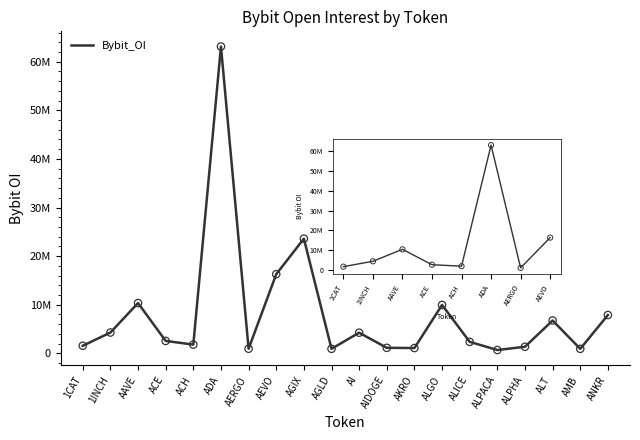

Which has a higher value, 1CAT or ALICE?

ALICE